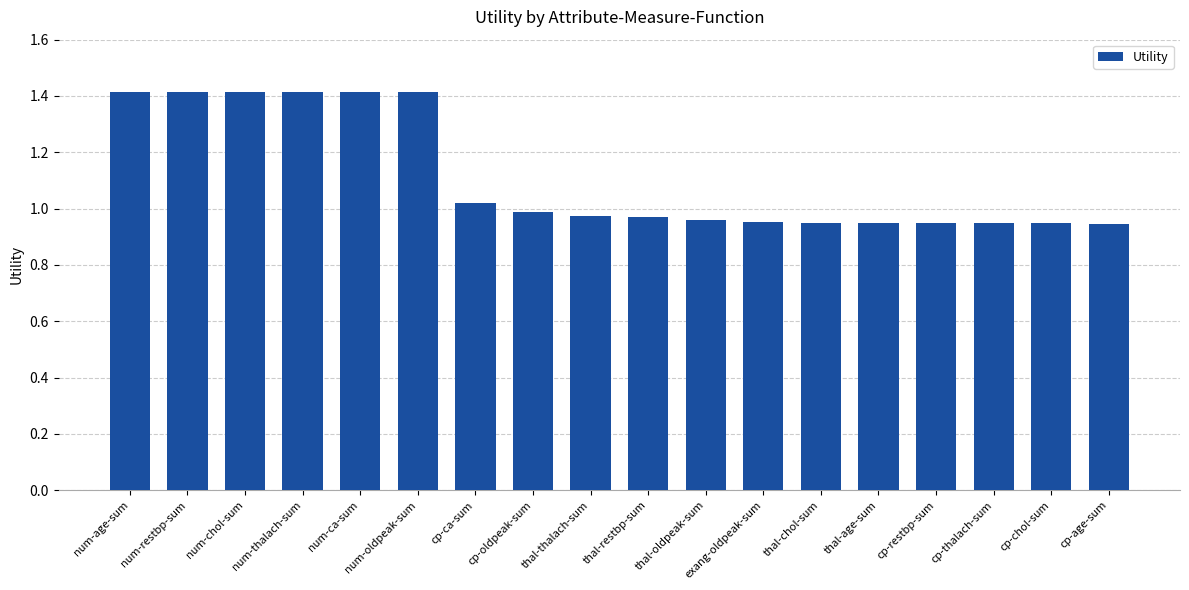

What is the average value?

1.1